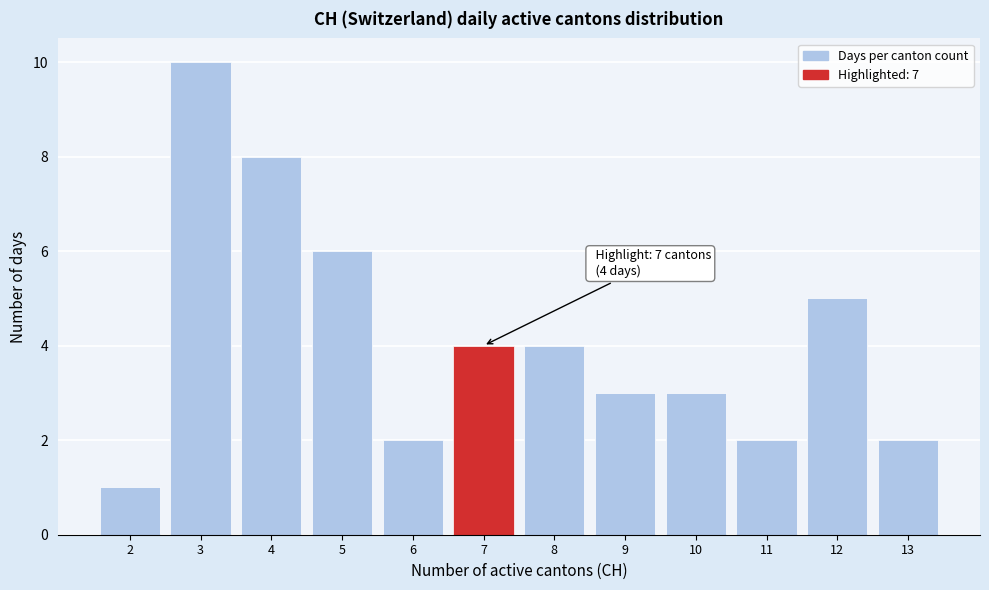

Which range on the x-axis has the tallest bar?

2.5 to 3.5